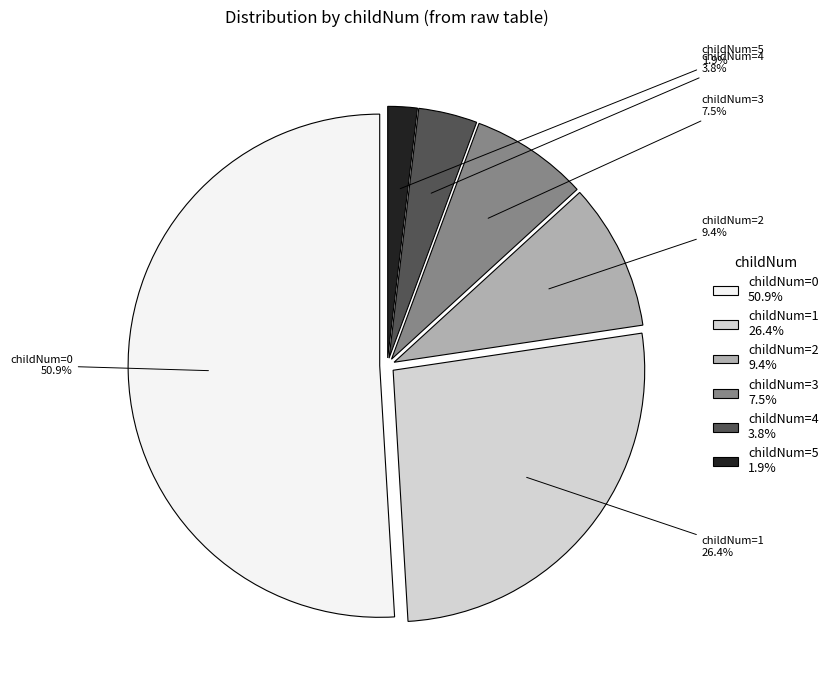

Rank the categories by value from lowest to highest.

childNum=5 1.9%, childNum=4 3.8%, childNum=3 7.5%, childNum=2 9.4%, childNum=1 26.4%, childNum=0 50.9%